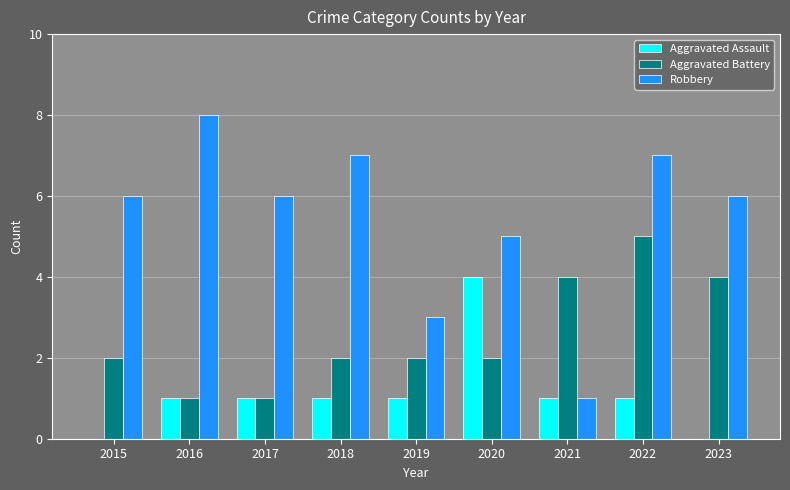

What is the difference between the Robbery values at 2015 and 2018?

1